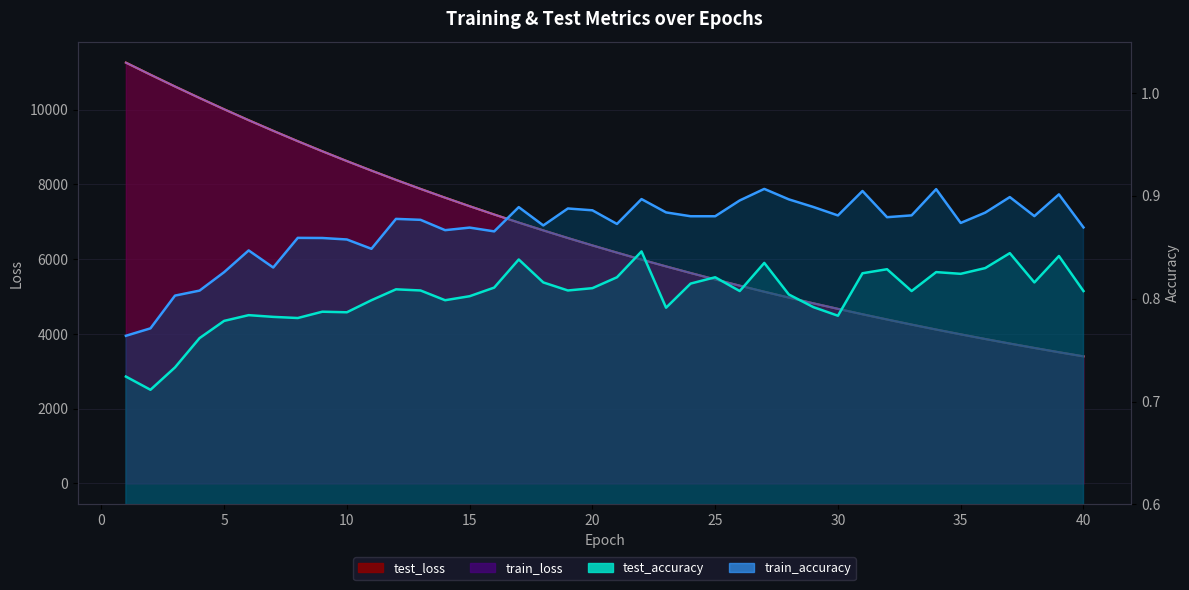

Reading right to left, transcribe all the data shown in this chart.

test_loss: 3400.0	3510.9	3625.4	3743.1	3864.4	3989.4	4117.8	4250.4	4386.7	4526.7	4671.4	4820.0	4973.0	5130.3	5292.5	5459.4	5631.0	5807.8	5989.4	6176.9	6369.2	6567.4	6771.3	6980.8	7196.8	7418.8	7647.1	7881.8	8123.1	8371.8	8626.7	8889.2	9158.8	9436.6	9720.9	10013.7	10314.7	10622.6	10938.4	11260.9
train_loss: 3399.7	3510.7	3625.1	3742.8	3864.2	3989.1	4117.5	4250.1	4386.3	4526.5	4671.0	4819.6	4972.6	5129.9	5292.0	5458.9	5630.6	5807.3	5989.0	6176.3	6368.7	6566.9	6770.8	6980.3	7196.3	7418.1	7646.5	7881.1	8122.4	8371.1	8626.0	8888.5	9158.2	9435.8	9720.1	10012.9	10314.0	10621.7	10937.7	11260.1
test_accuracy: 0.8	0.8	0.8	0.8	0.8	0.8	0.8	0.8	0.8	0.8	0.8	0.8	0.8	0.8	0.8	0.8	0.8	0.8	0.8	0.8	0.8	0.8	0.8	0.8	0.8	0.8	0.8	0.8	0.8	0.8	0.8	0.8	0.8	0.8	0.8	0.8	0.8	0.7	0.7	0.7
train_accuracy: 0.9	0.9	0.9	0.9	0.9	0.9	0.9	0.9	0.9	0.9	0.9	0.9	0.9	0.9	0.9	0.9	0.9	0.9	0.9	0.9	0.9	0.9	0.9	0.9	0.9	0.9	0.9	0.9	0.9	0.8	0.9	0.9	0.9	0.8	0.8	0.8	0.8	0.8	0.8	0.8